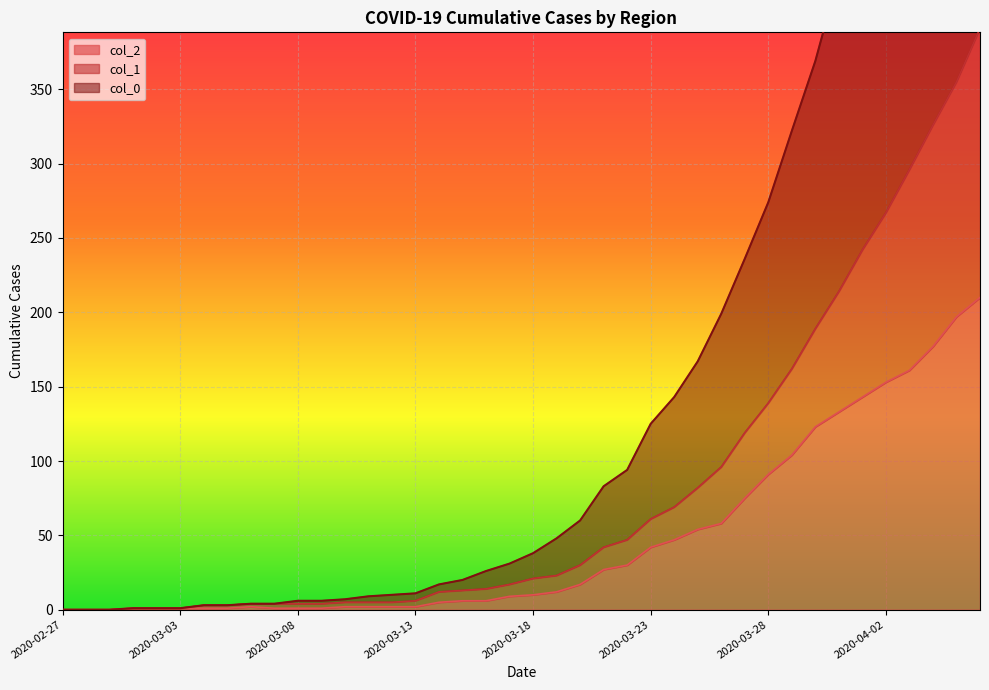

What position from the right is 2020-03-07?

31